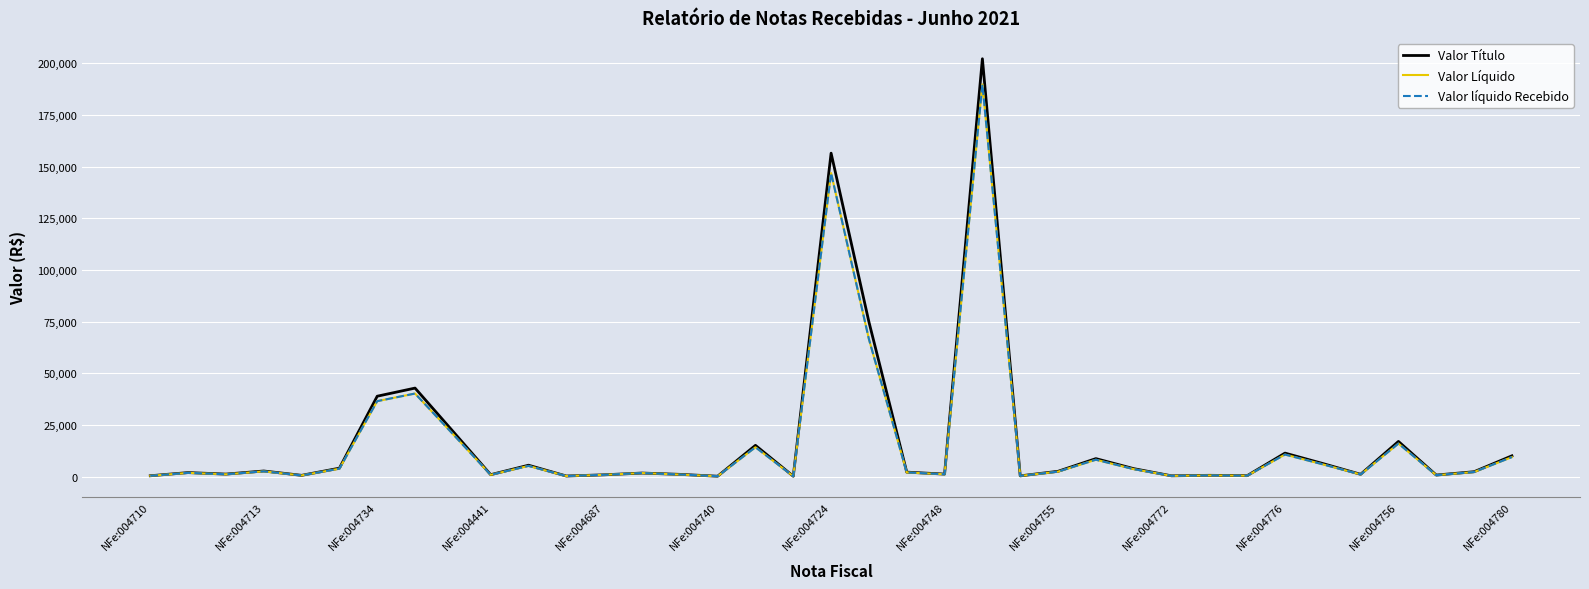

Which series has the largest range (max minus min)?

Valor Título